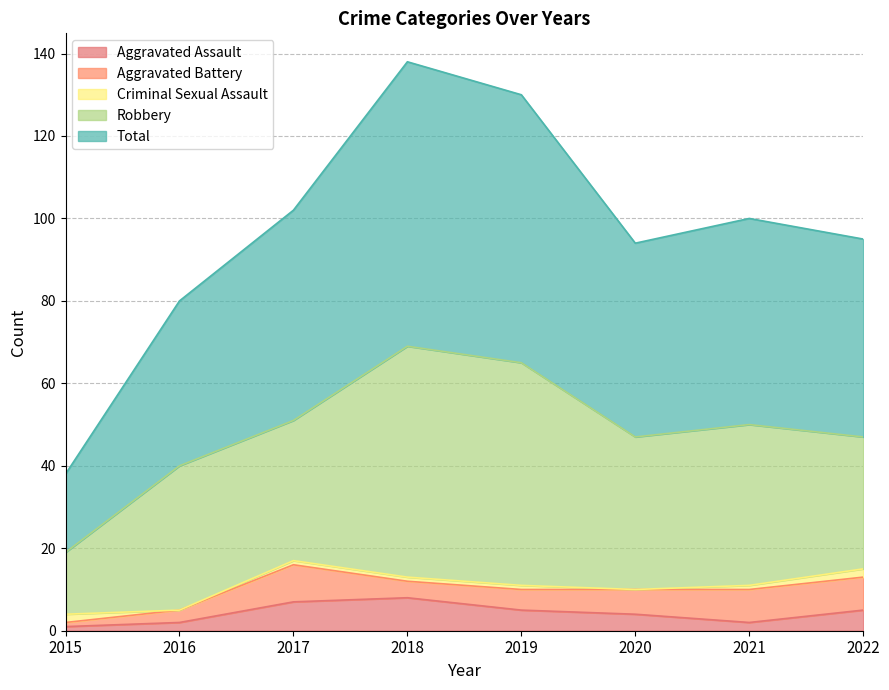

What is the sum of the Criminal Sexual Assault values at 2019 and 2017?

2